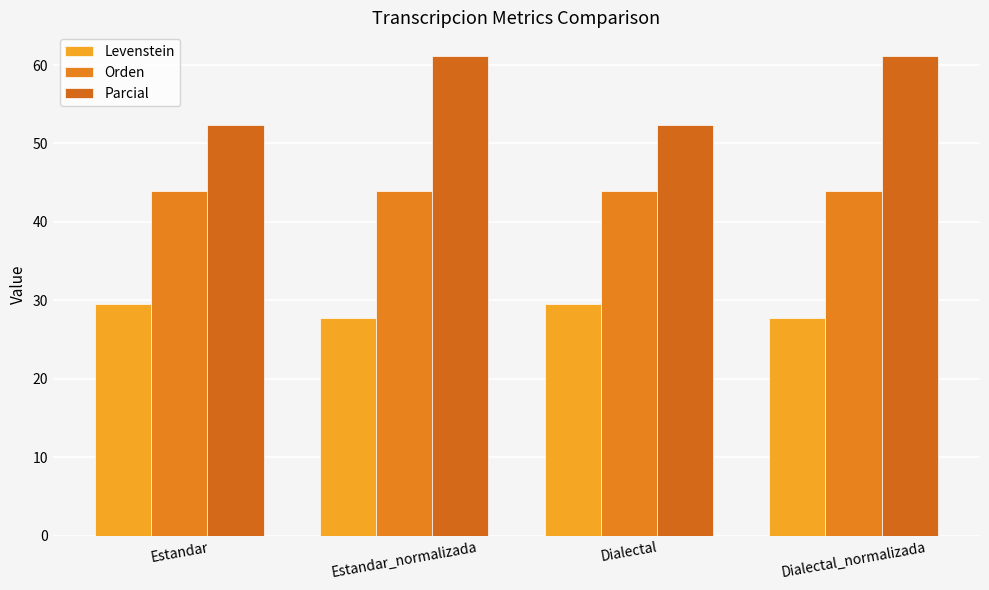

How many groups of bars are there?

4